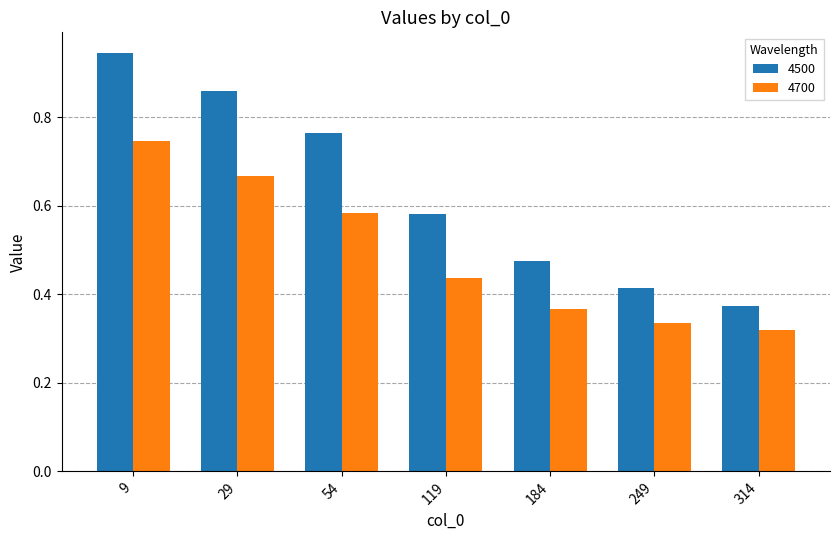

Does the chart contain stacked bars?

No